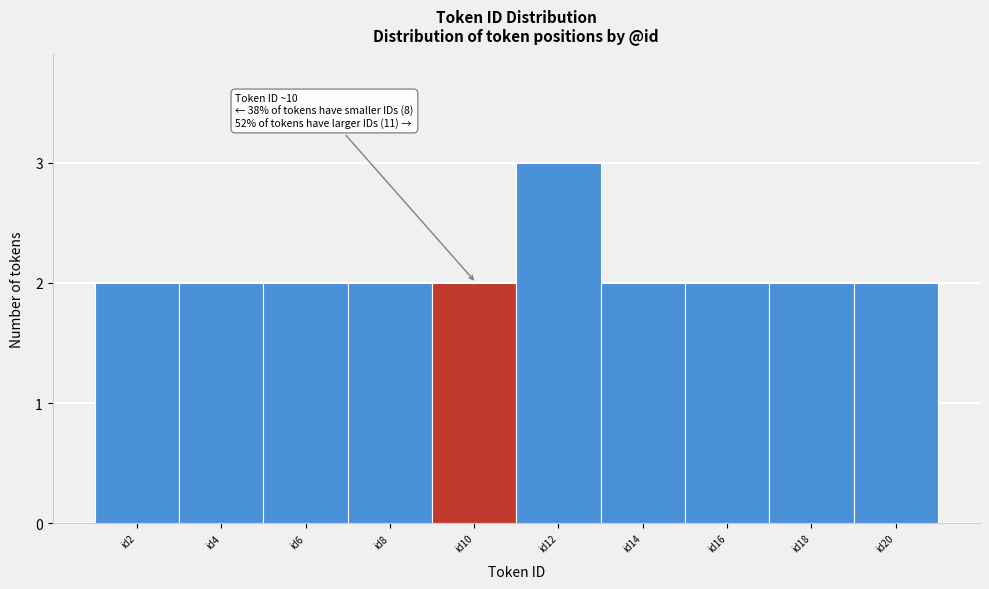

Reading right to left, extract all data points from this chart.

2	2	2	2	3	2	2	2	2	2